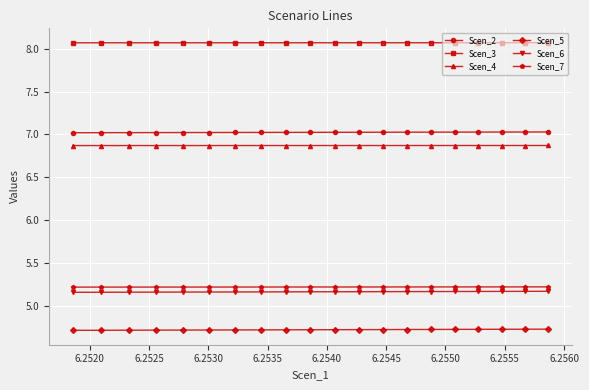

Count the Scen_6 values in the range 5 to 6.

20